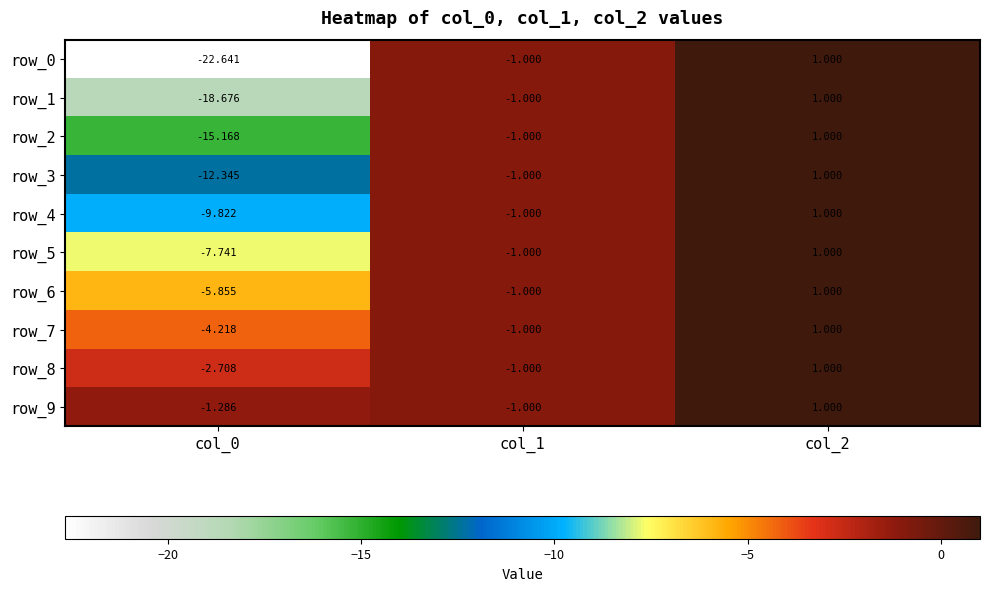

Is the value of row_9 at col_2 greater than the value of row_6 at col_0?

Yes